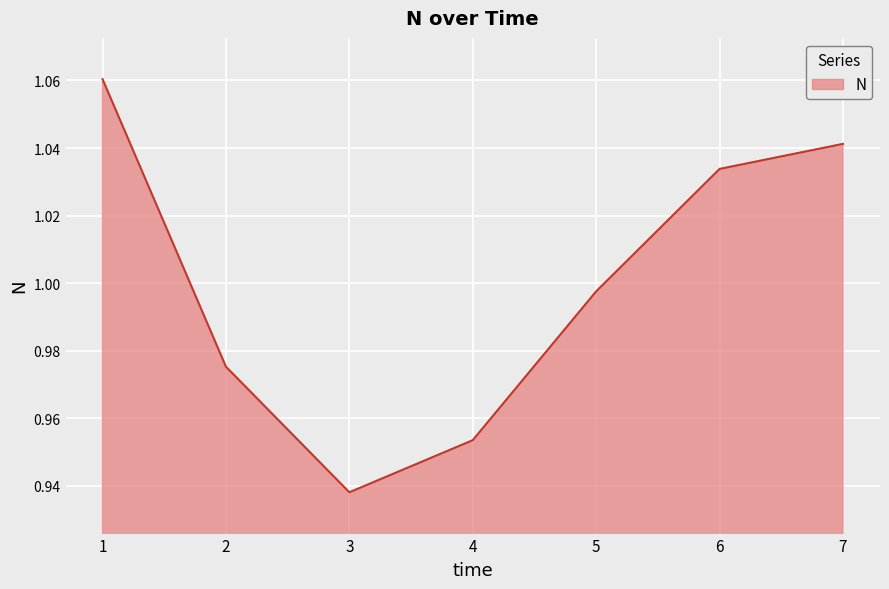

At which label is the value closest to 0?

3